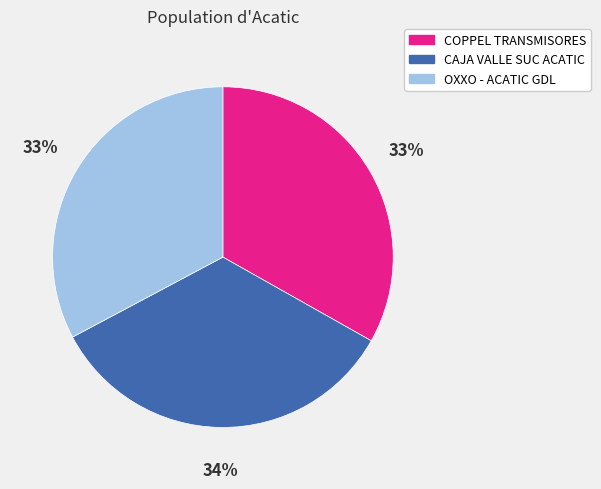

Is there a majority slice in this chart?

No